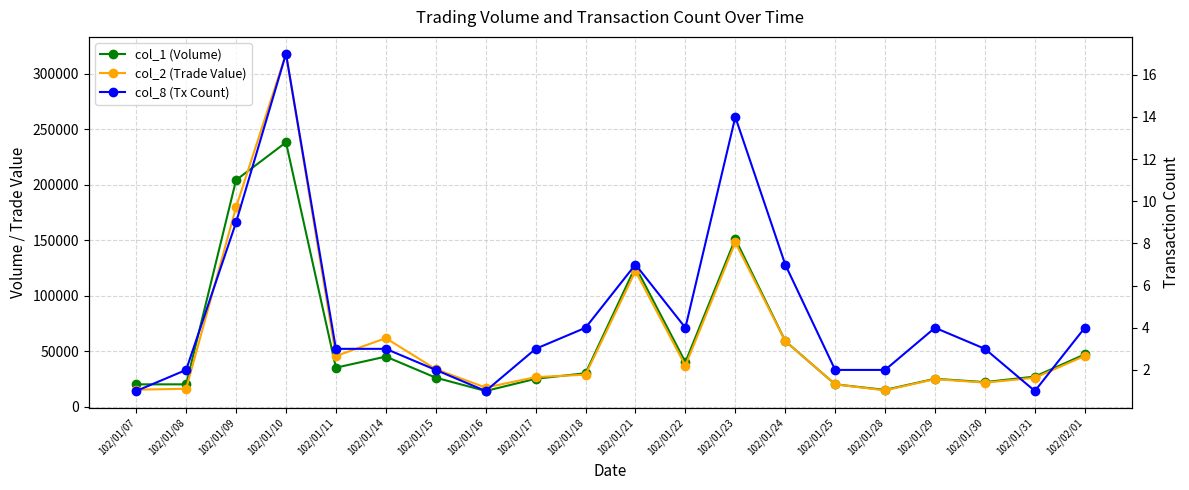

At which label is col_1 (Volume) closest to 126000?

102/01/21